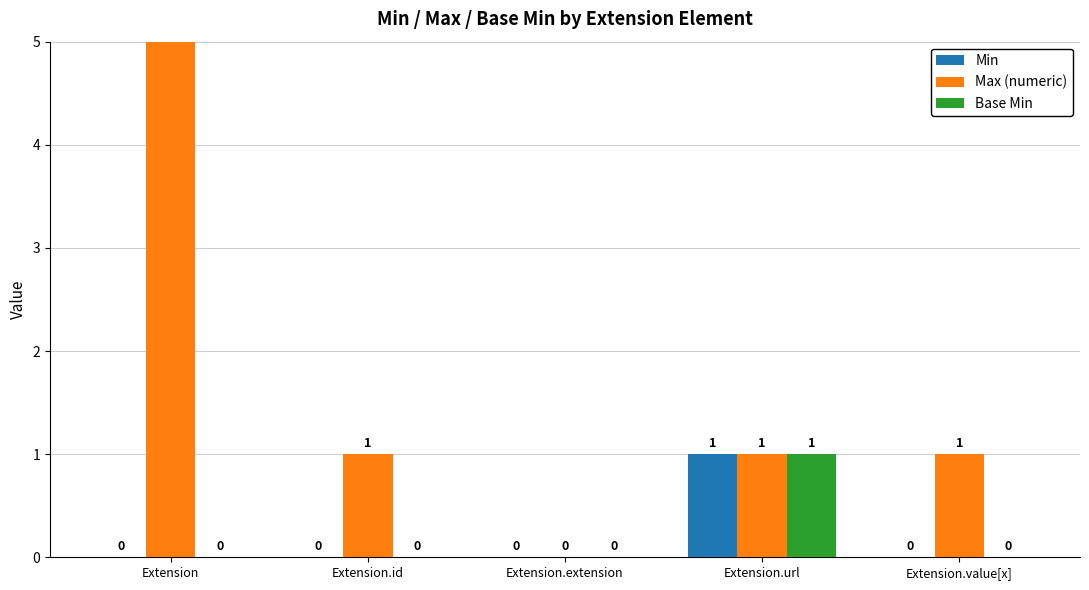

Which series has the largest total across all categories?

Max (numeric)